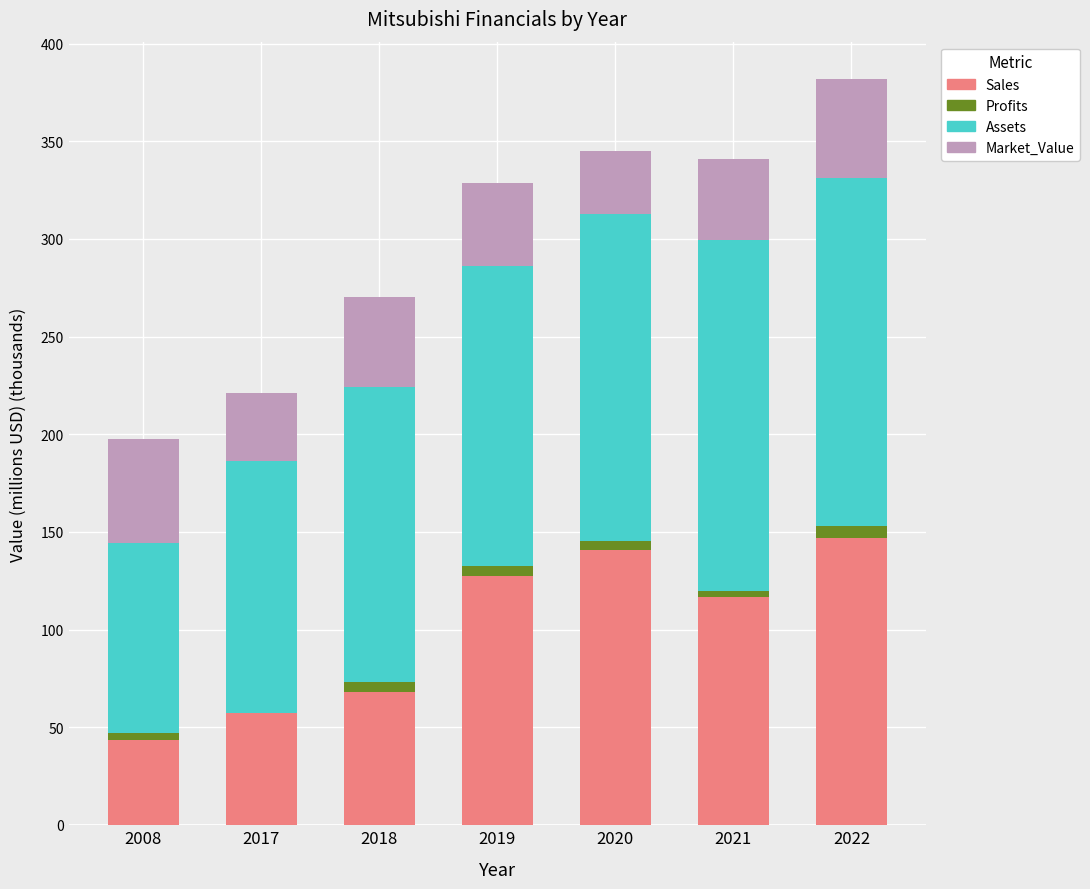

Rank the series by their average value, from lowest to highest.

Profits, Market_Value, Sales, Assets